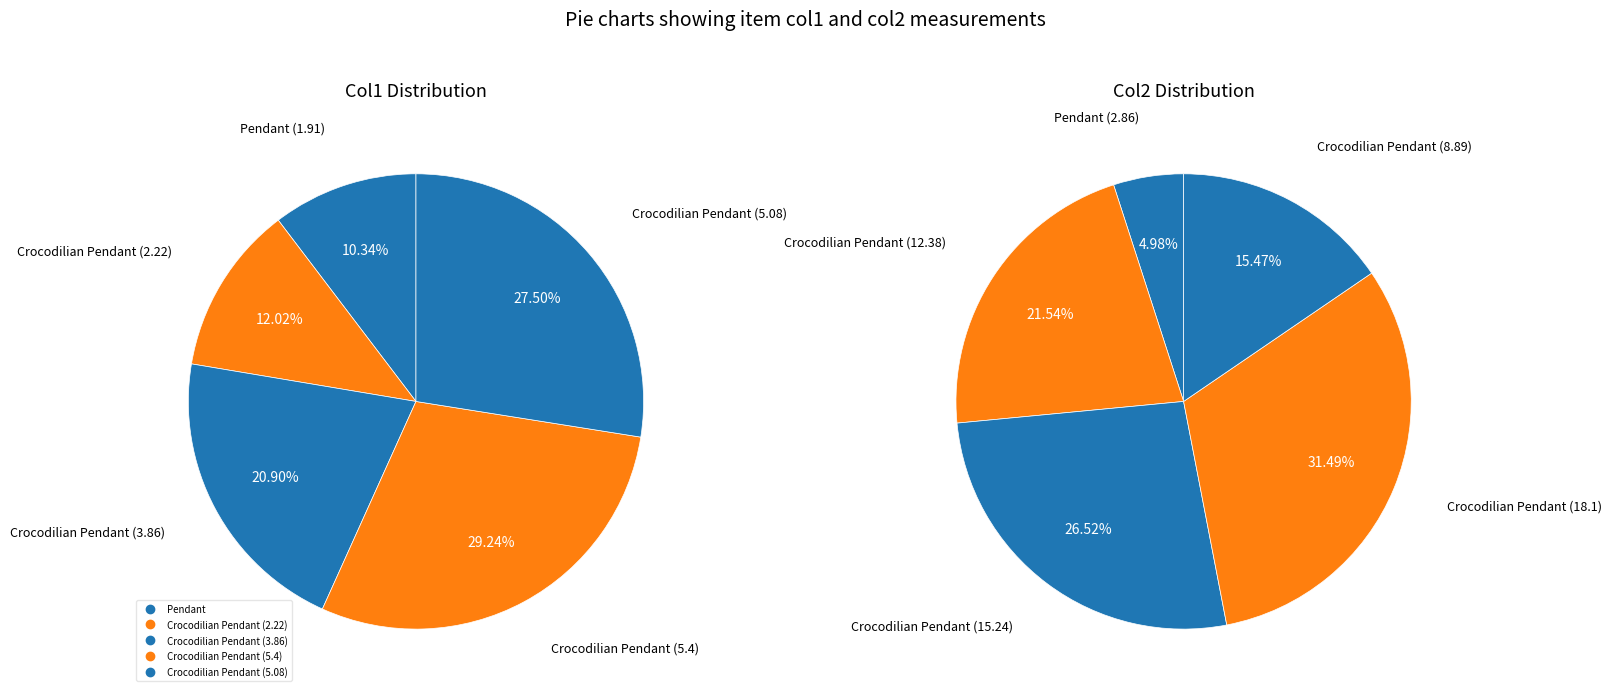

Combined, do Crocodilian Pendant (5.4) and Pendant account for over 50%?

No